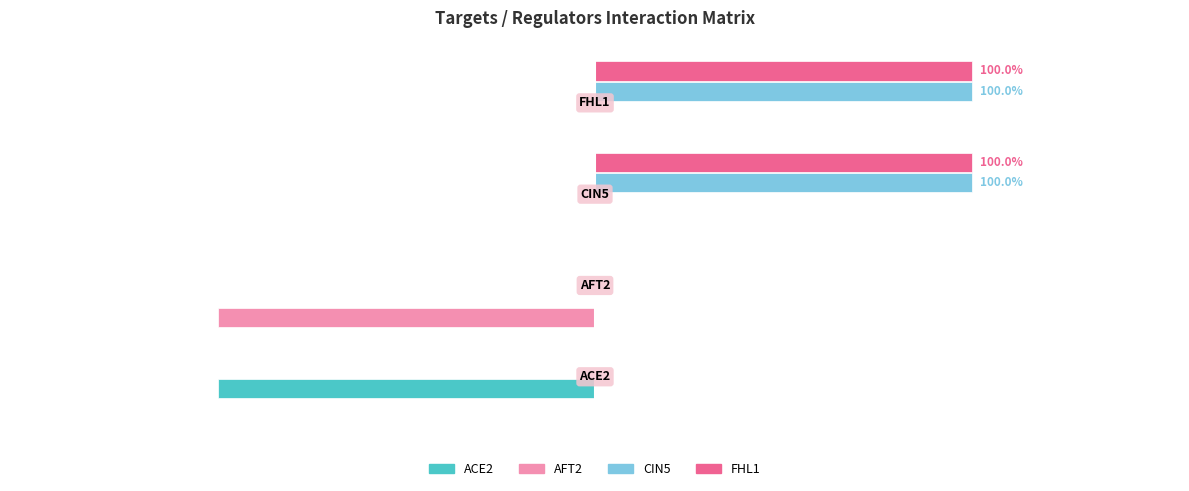

What are all the series names shown in the legend?

ACE2, AFT2, CIN5, FHL1